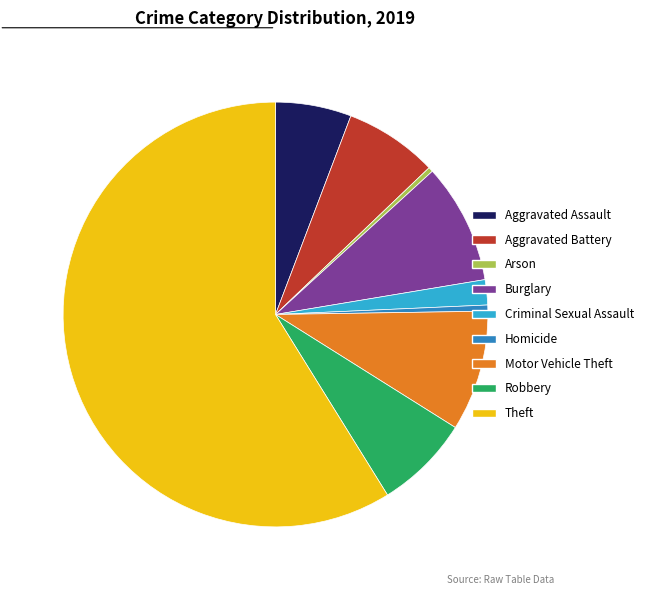

Is it true that Criminal Sexual Assault is 2% of the pie?

True